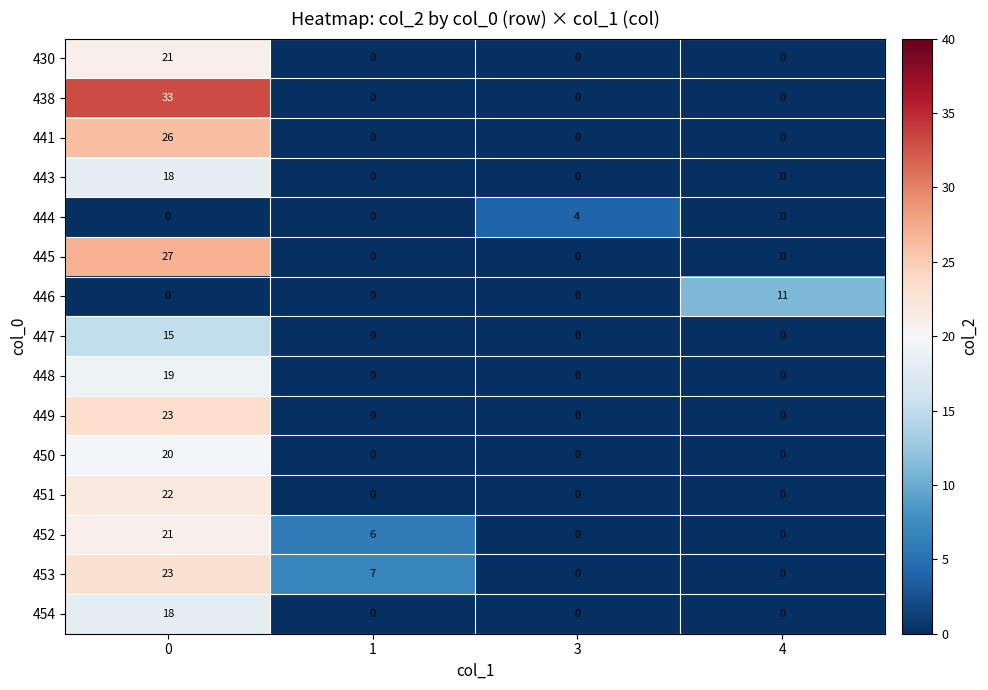

How many values in the 430 series exceed 0?

1